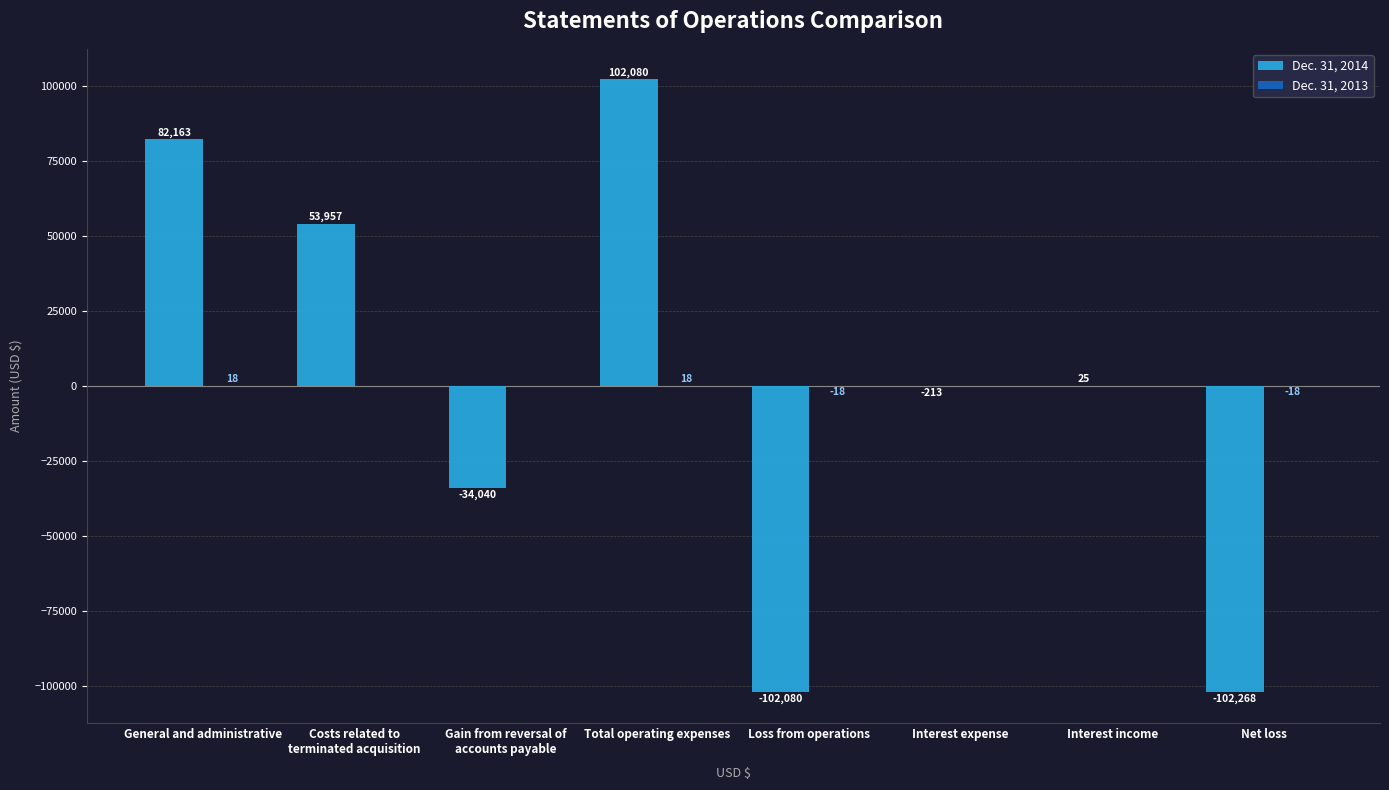

Does the chart contain stacked bars?

No